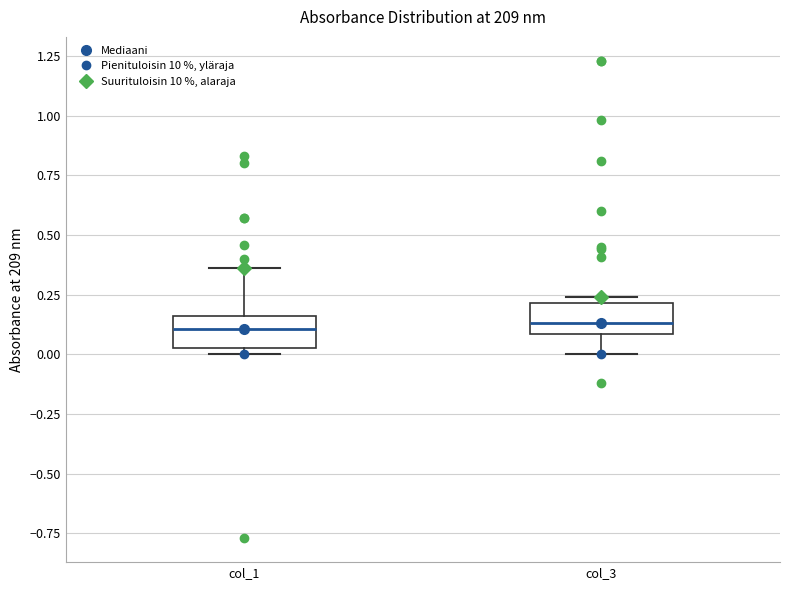

Where does the lower whisker of the box for col_3 end on the y-axis? The values are not printed on the chart, so give them approximately, as read against the axis.

0.00